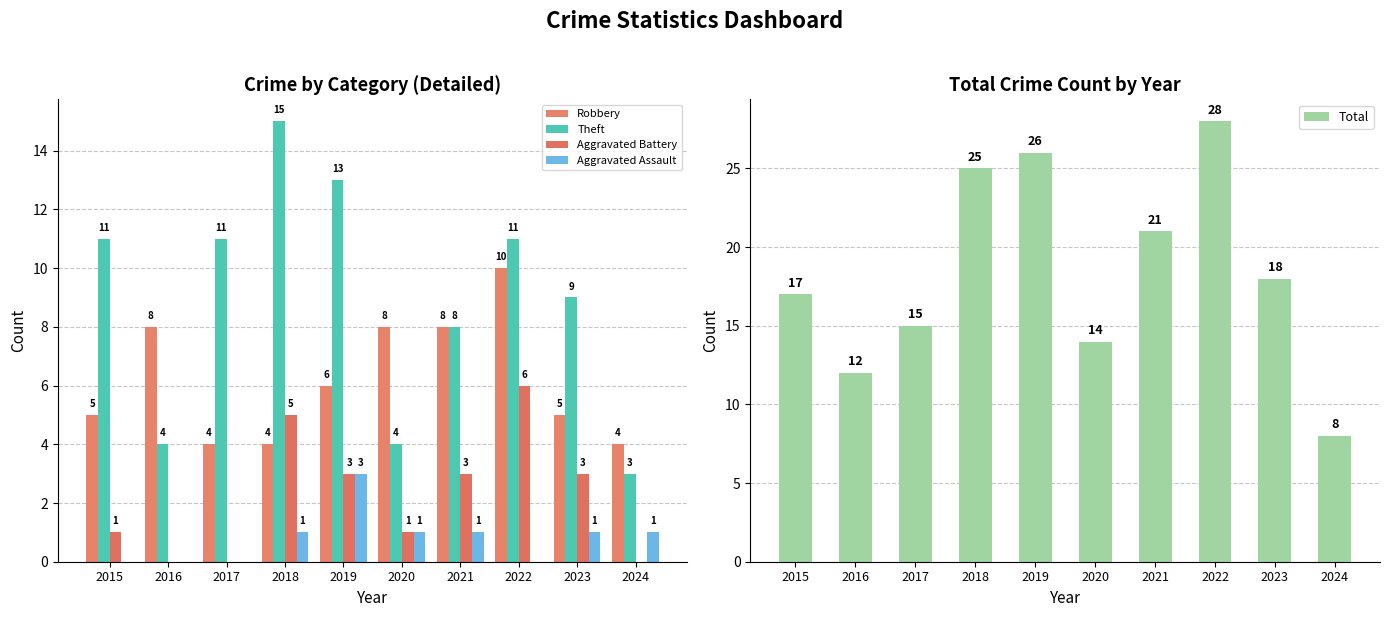

How many groups of bars are there?

10